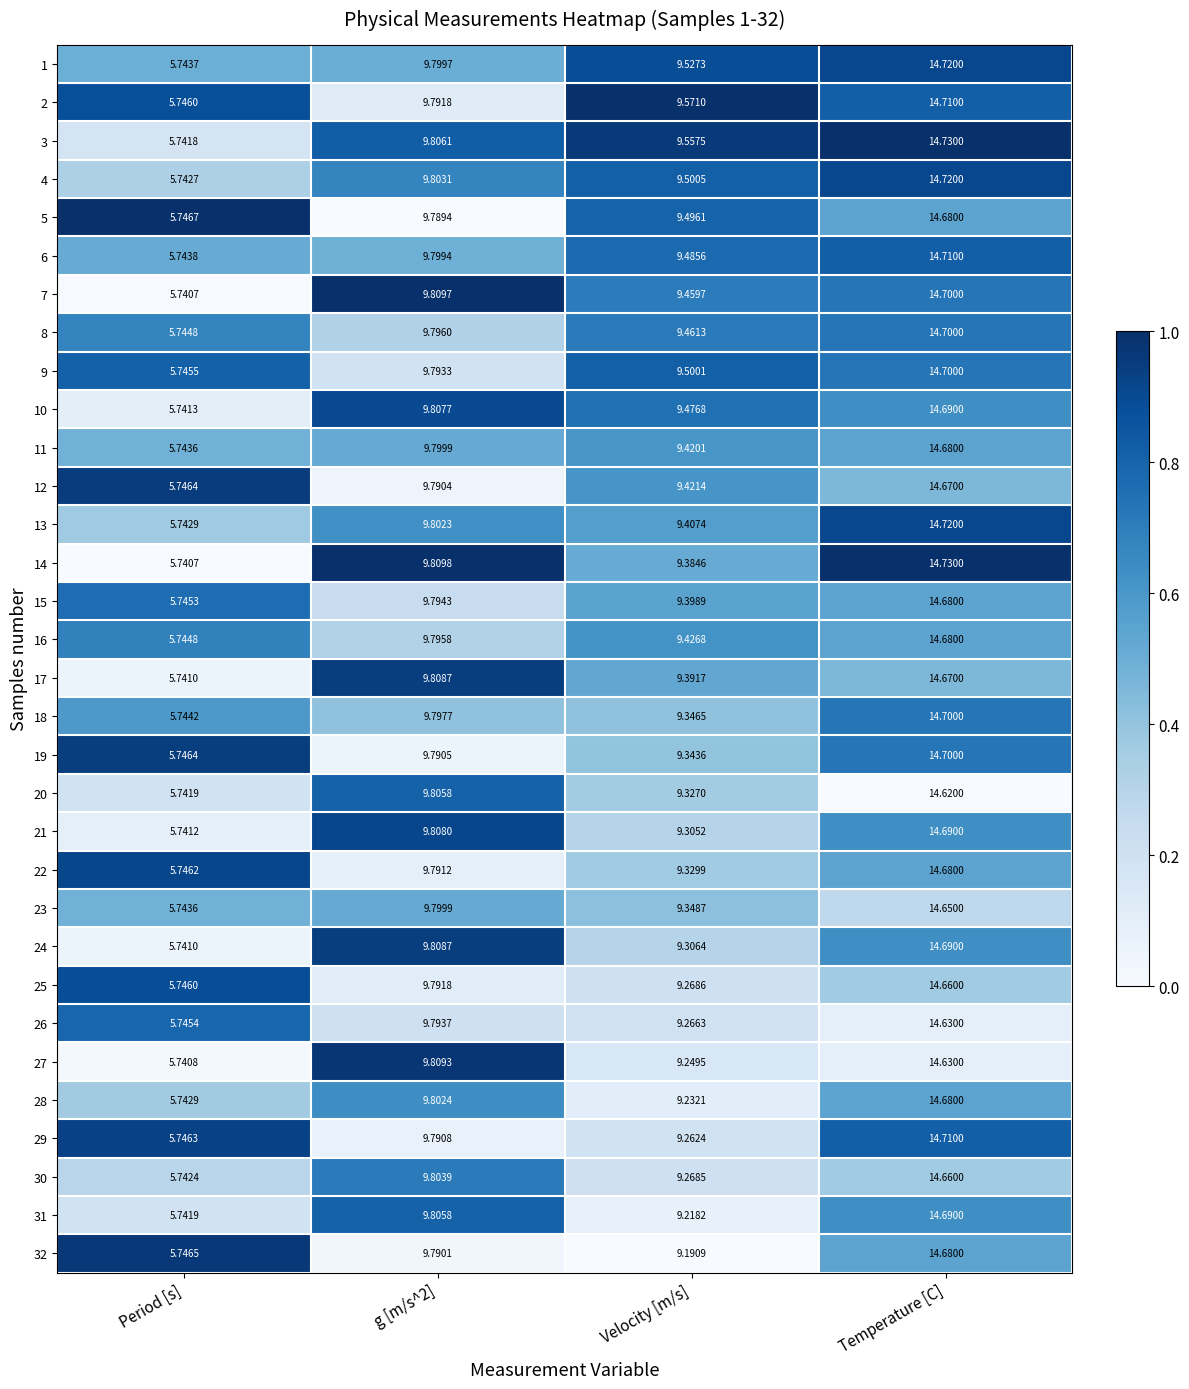

Which category has the lowest value in the 30 series?

Period [s]